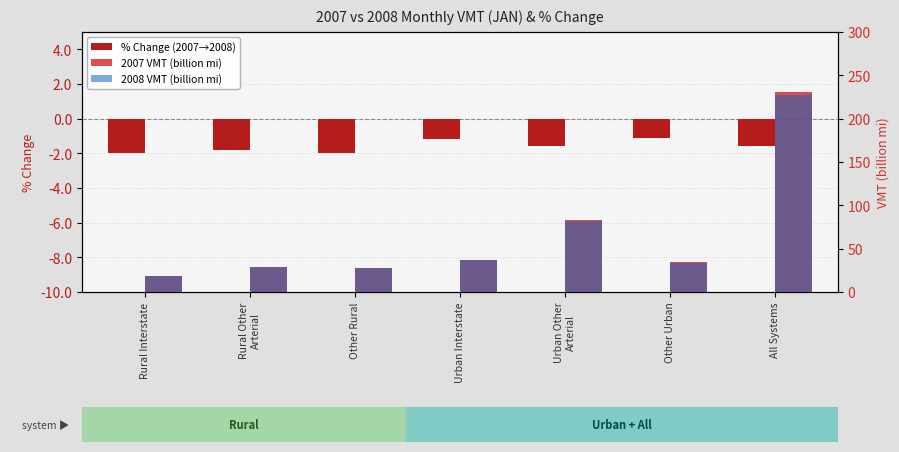

What position from the left is Other Rural?

3